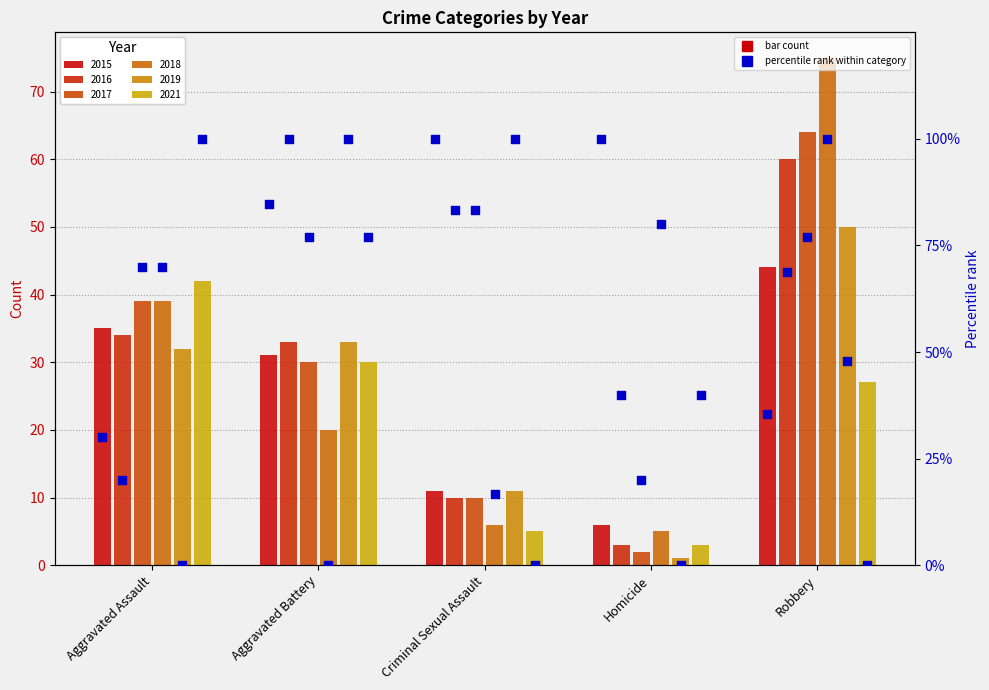

What is the change in value from Aggravated Assault to Criminal Sexual Assault?

+70.0